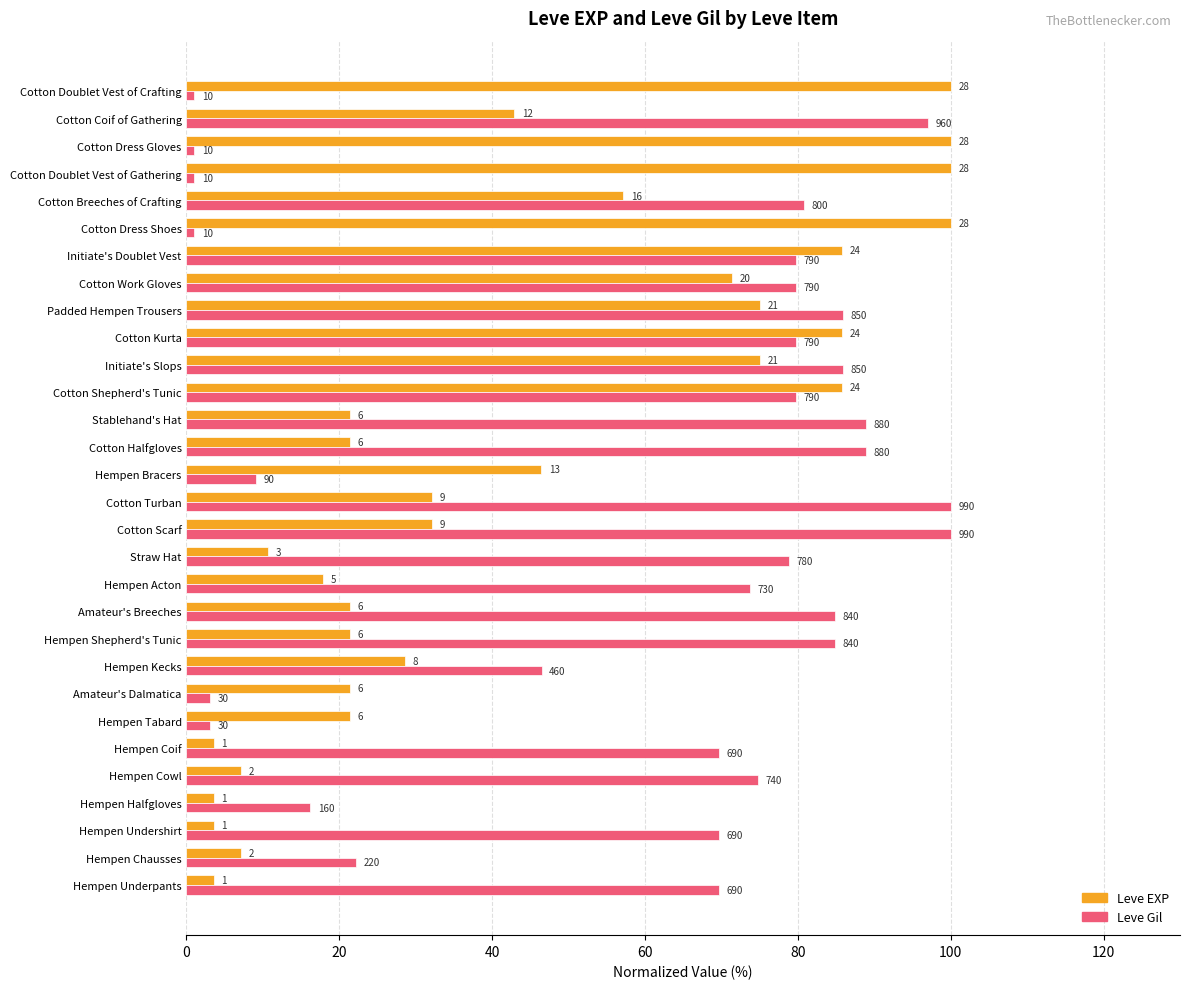

What are all the series names shown in the legend?

Leve EXP, Leve Gil